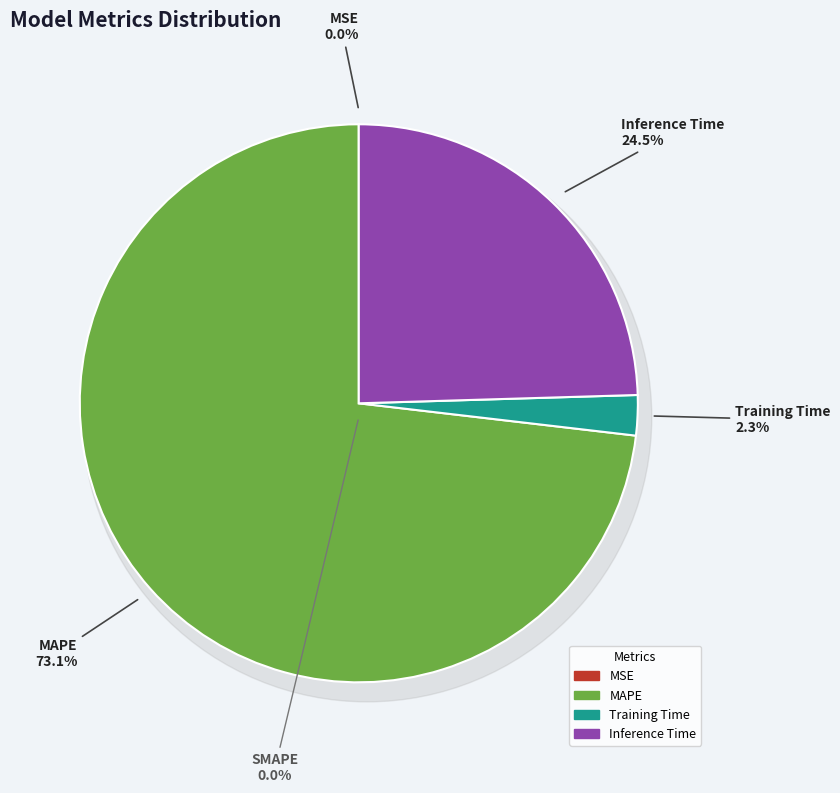

Which slice is the largest?

MAPE